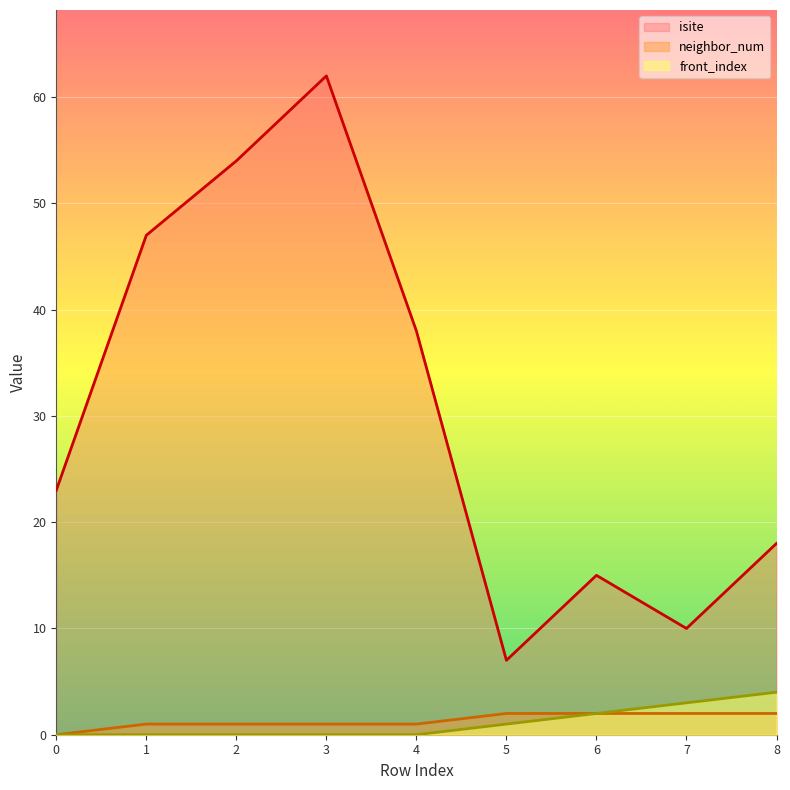

List the series in order of their peak value, highest first.

isite, front_index, neighbor_num